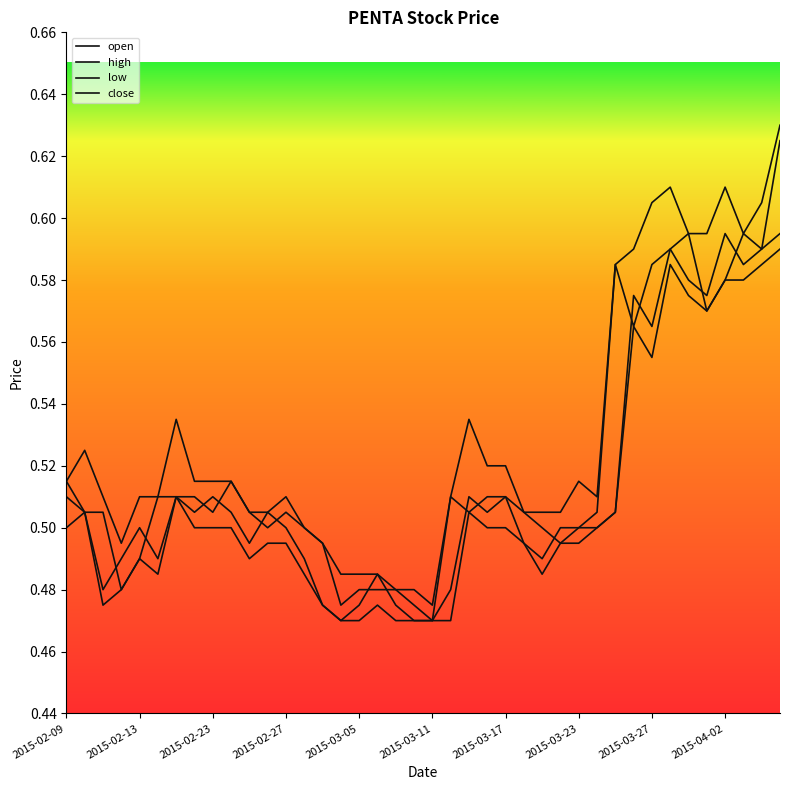

Is this an area chart (filled region under the line)?

No